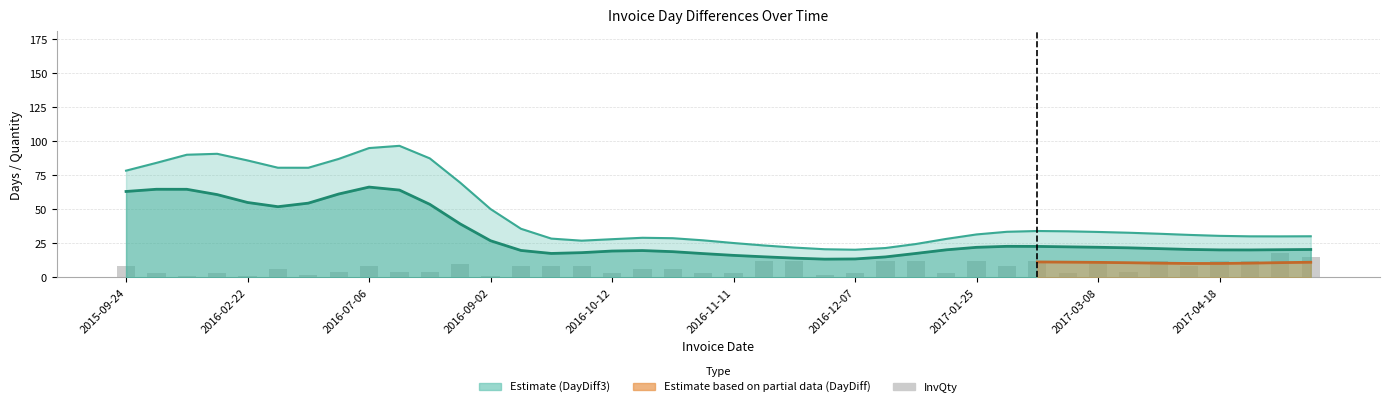

True or false: the data shows 10 at 11.

True